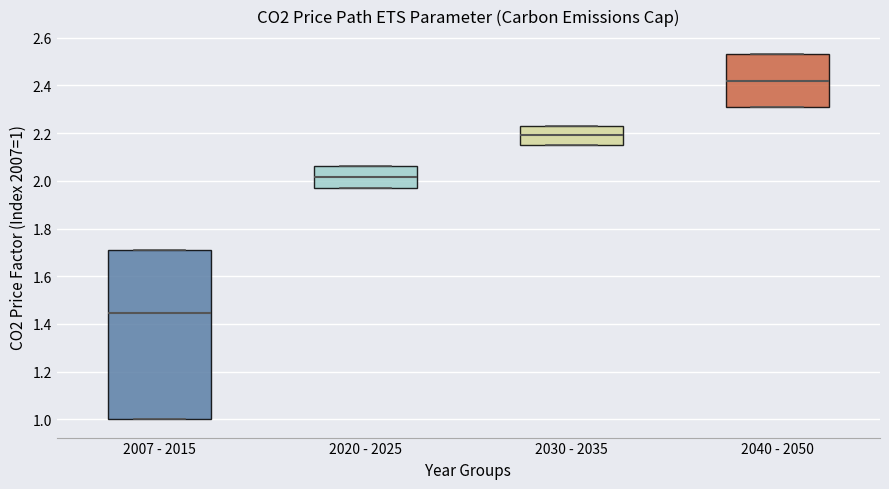

Reading left to right, transcribe this box plot: for each box, give where its median line is, the range the box spans, and where its two whiskers end, as read against the y-axis. The values are not printed on the chart, so give them approximately, as read against the axis.

2007 - 2015: median 1.44, box 1.00 to 1.70, whiskers 1.00 to 1.70
2020 - 2025: median 2.02, box 1.96 to 2.06, whiskers 1.96 to 2.06
2030 - 2035: median 2.20, box 2.16 to 2.24, whiskers 2.16 to 2.24
2040 - 2050: median 2.42, box 2.30 to 2.54, whiskers 2.30 to 2.54